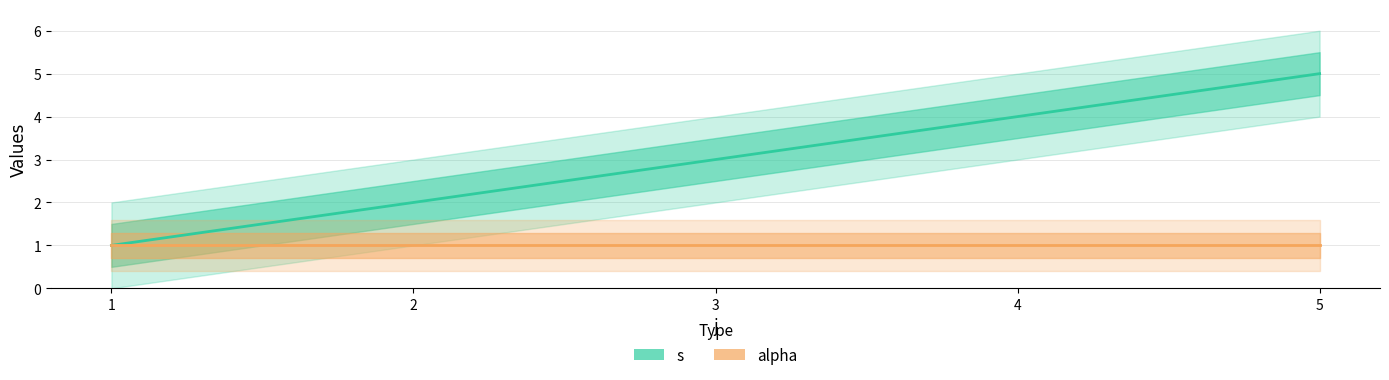

Is the value of alpha at 5 greater than the value of s at 4?

No